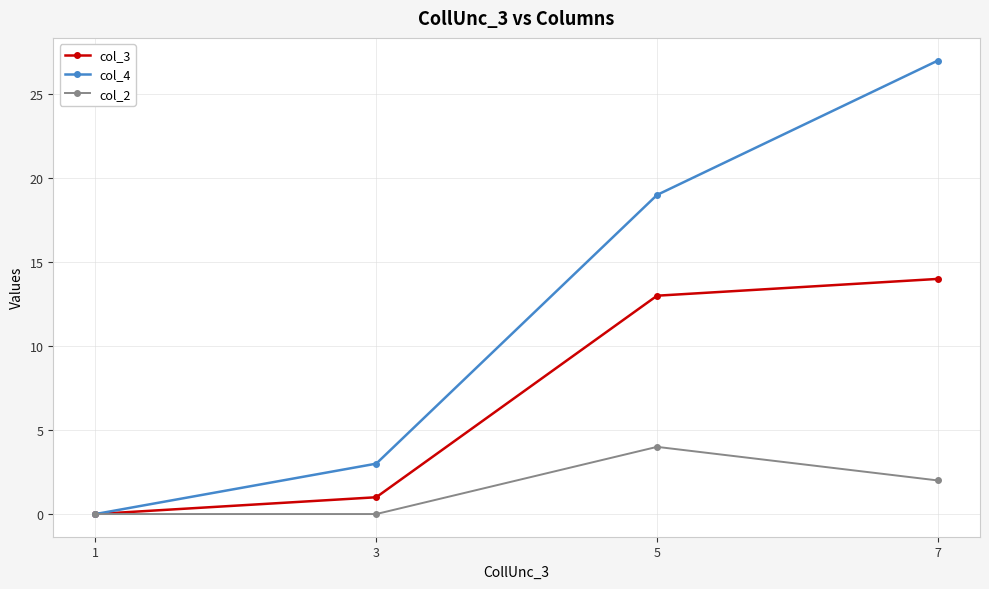

Does the chart have visible grid lines?

Yes